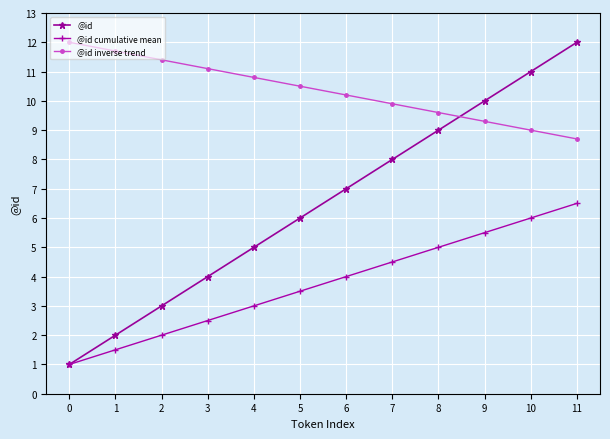

How many intersections are there between @id and @id inverse trend?

1